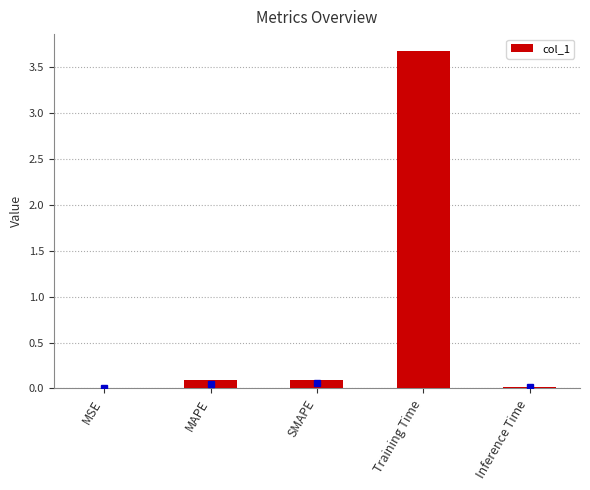

The chart shows a value of 0.1 at SMAPE. True or false?

True